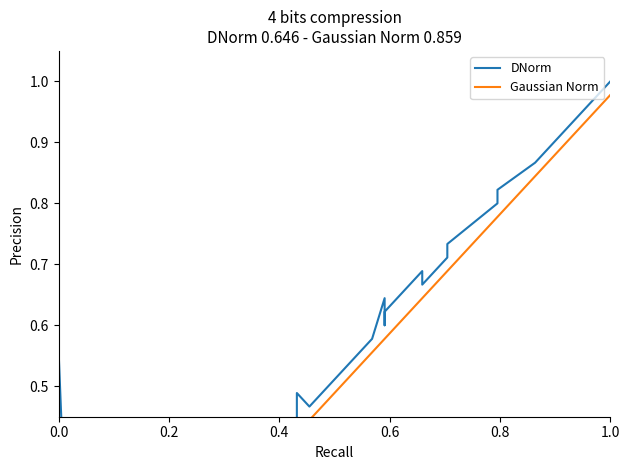

What is the average value of the DNorm series?

0.5